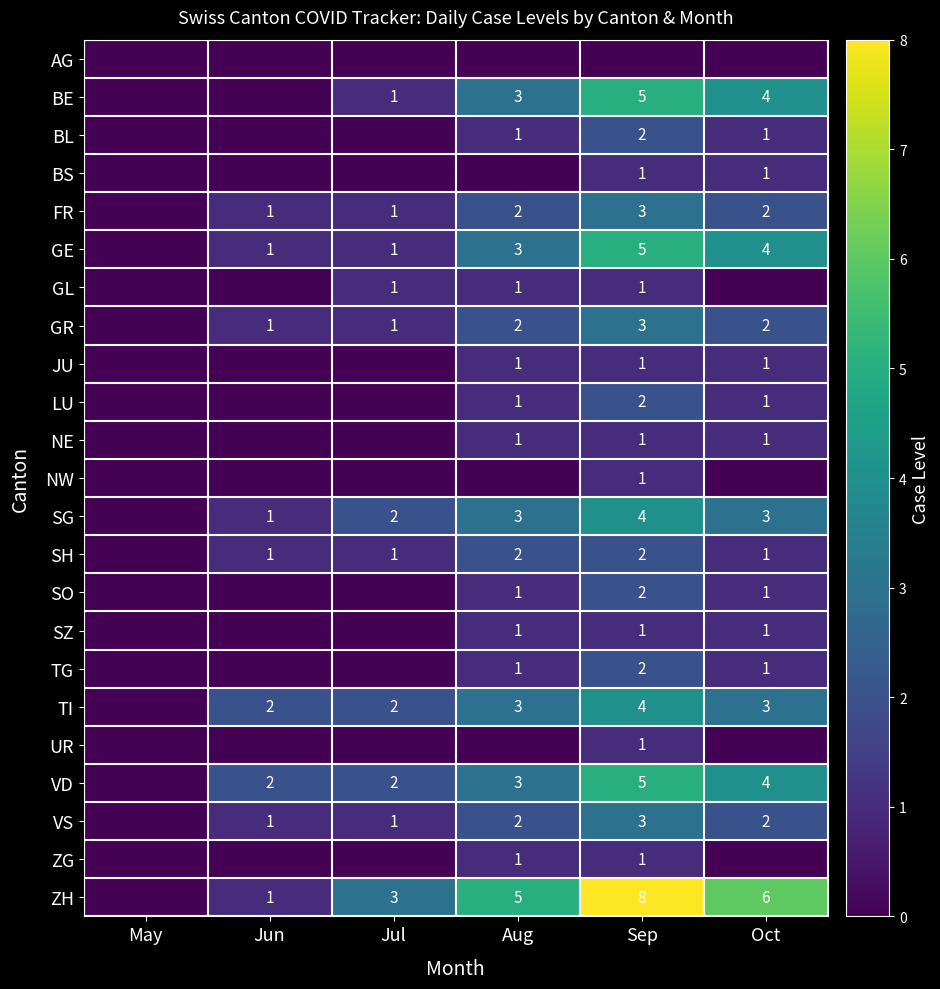

Is it true that FR equals 0 at Jun?

False